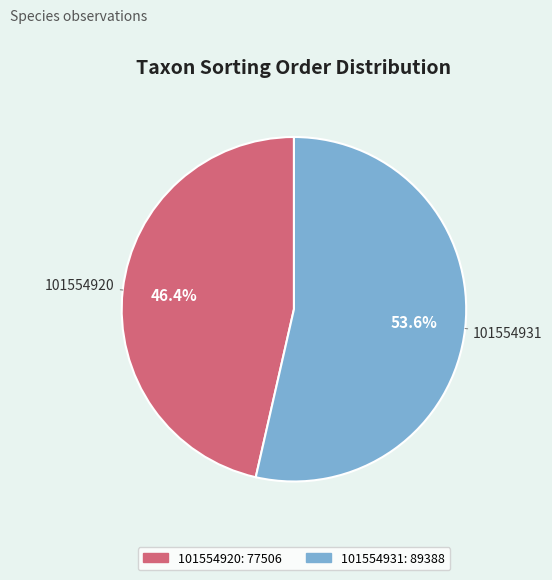

To the nearest percent, what is the average slice percentage?

50%